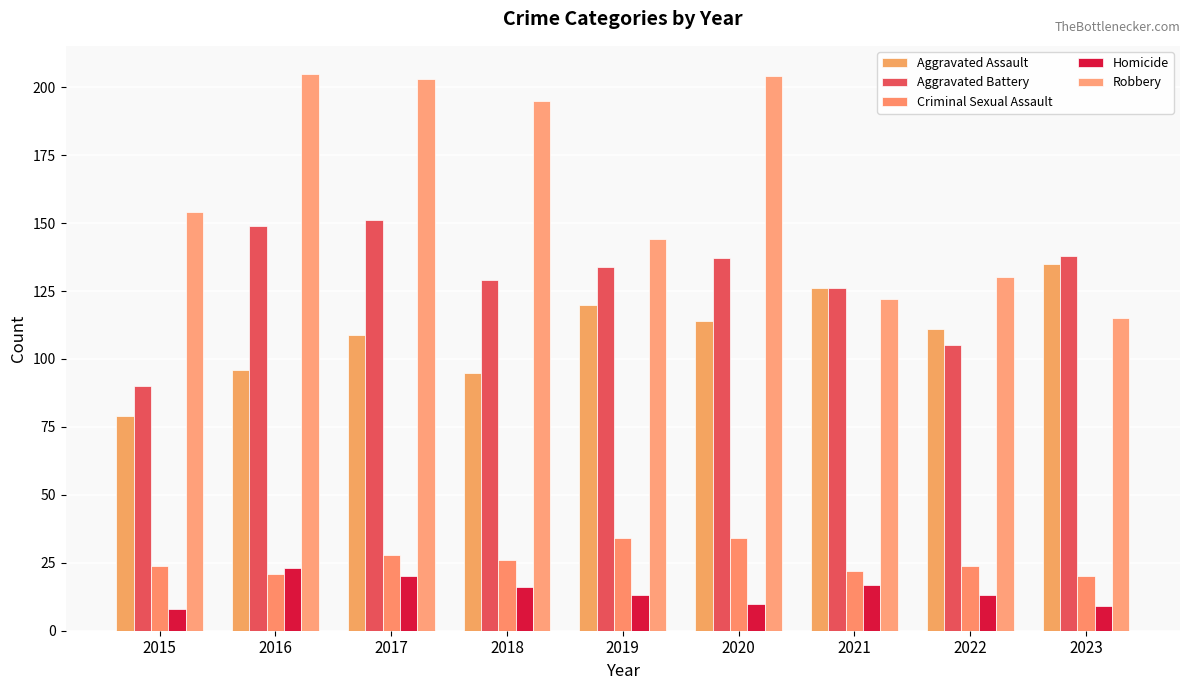

What is the value of the Criminal Sexual Assault bar at the 3rd from the left?

28